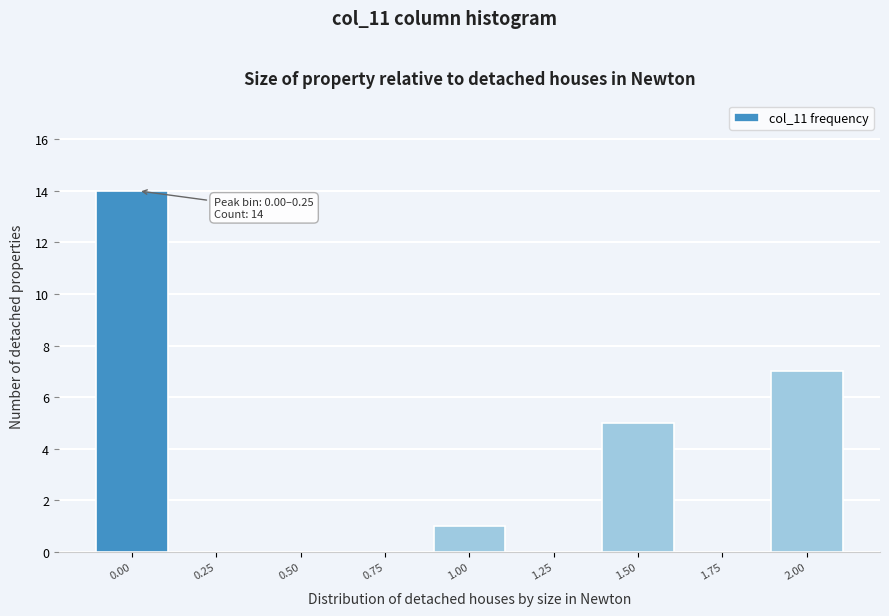

Reading left to right, transcribe all the data shown in this chart.

0.00=14	0.25=0	0.50=0	0.75=0	1.00=1	1.25=0	1.50=5	1.75=0	2.00=7